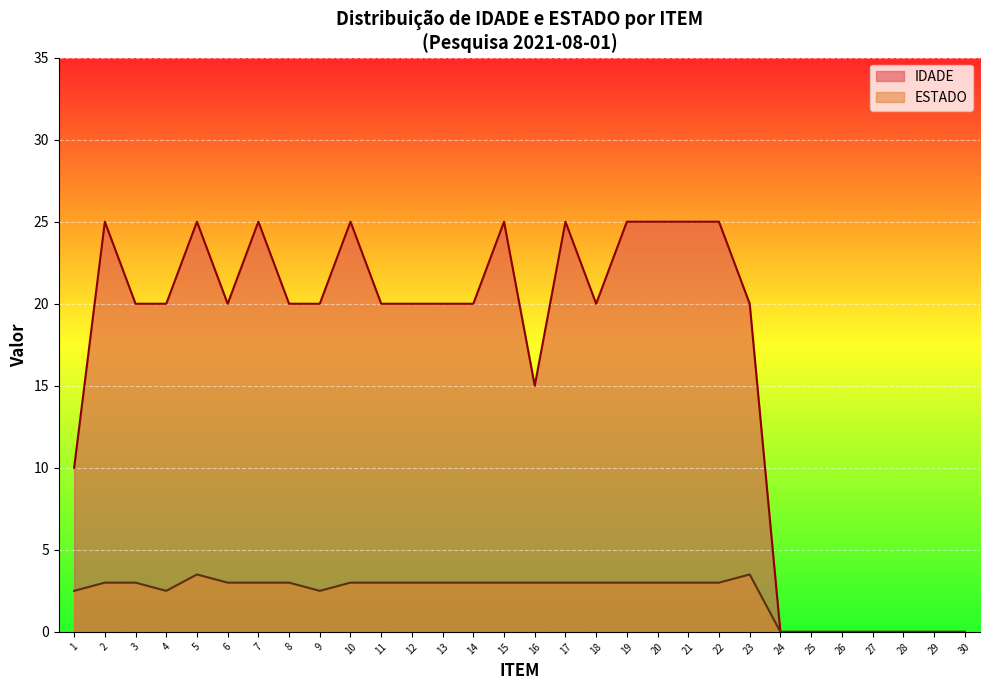

Is it true that the value at 17 is 22?

False